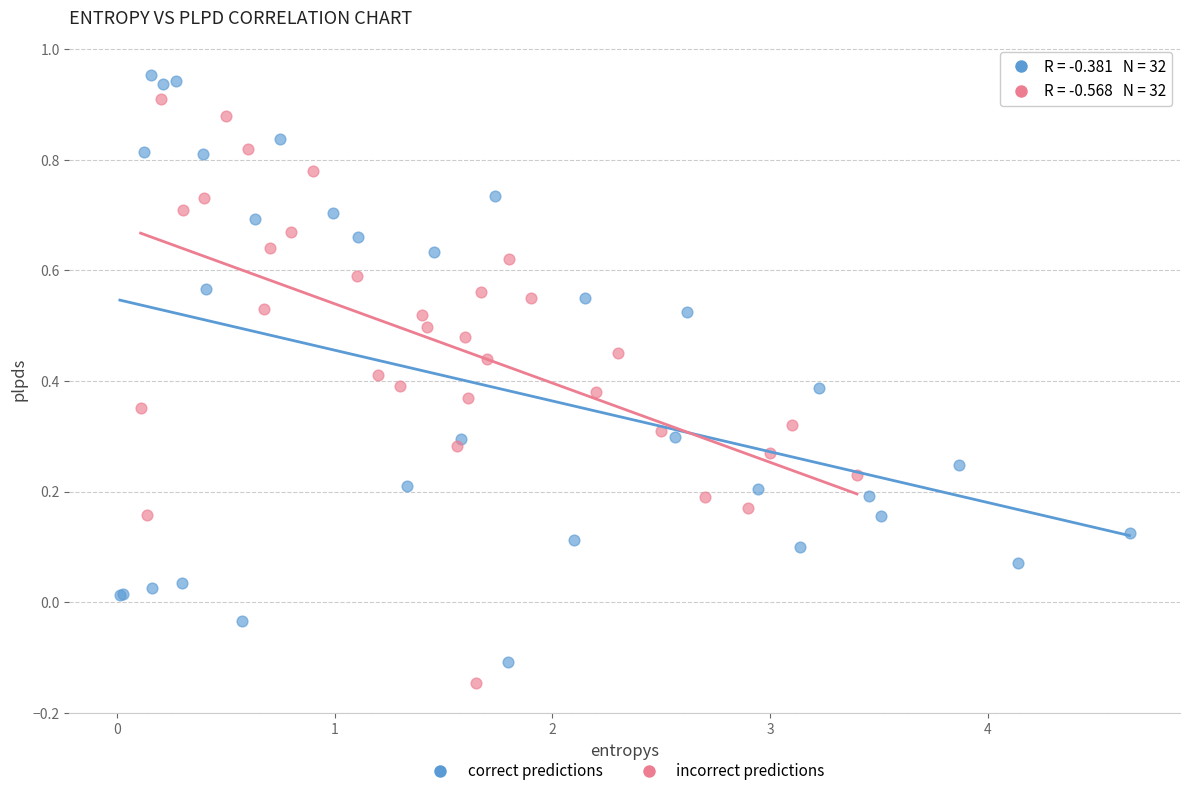

What are all the series names shown in the legend?

correct predictions, incorrect predictions